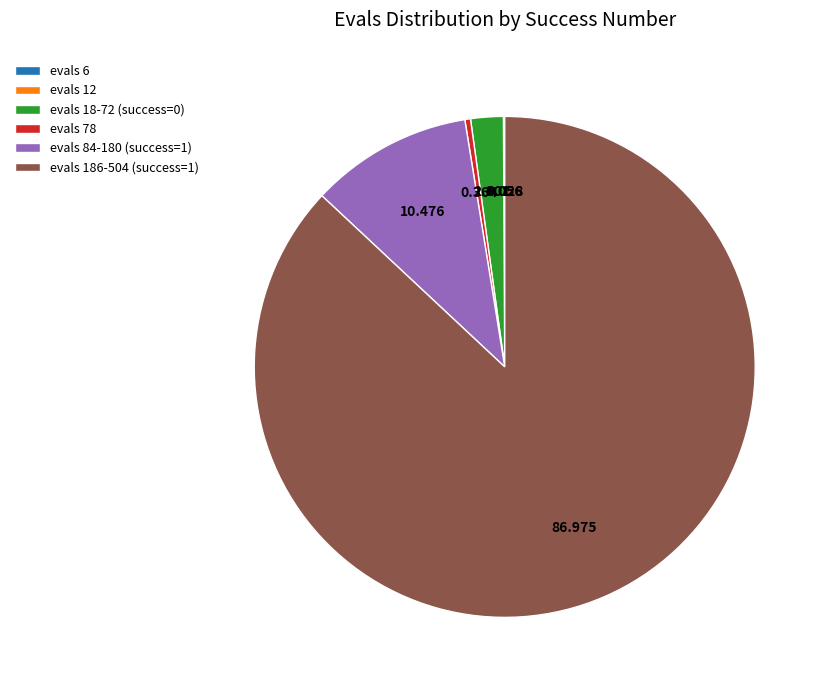

Is there a majority slice in this chart?

Yes